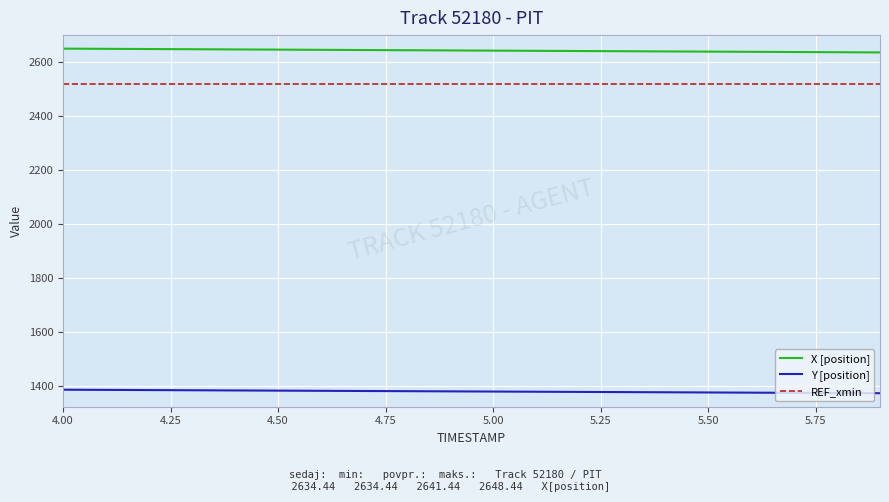

Reading left to right, extract all data points from this chart.

X: 2648.4	2647.7	2647.0	2646.2	2645.5	2644.8	2644.0	2643.3	2642.5	2641.8	2641.1	2640.3	2639.6	2638.9	2638.1	2637.4	2636.7	2635.9	2635.2	2634.4
Y: 1387.2	1386.6	1385.9	1385.2	1384.5	1383.8	1383.2	1382.5	1381.8	1381.1	1380.5	1379.8	1379.1	1378.4	1377.7	1377.0	1376.4	1375.7	1375.0	1374.3